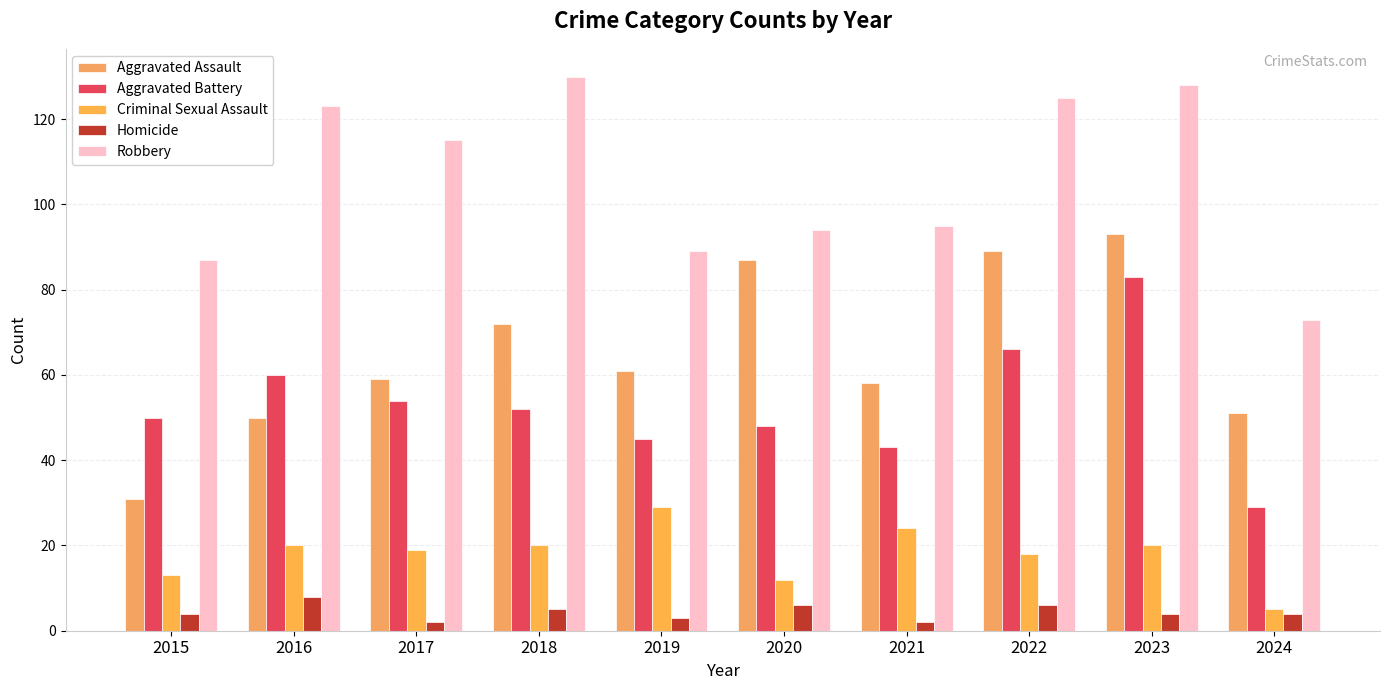

Reading left to right, extract all data points from this chart.

Aggravated Assault: 31	50	59	72	61	87	58	89	93	51
Aggravated Battery: 50	60	54	52	45	48	43	66	83	29
Criminal Sexual Assault: 13	20	19	20	29	12	24	18	20	5
Homicide: 4	8	2	5	3	6	2	6	4	4
Robbery: 87	123	115	130	89	94	95	125	128	73